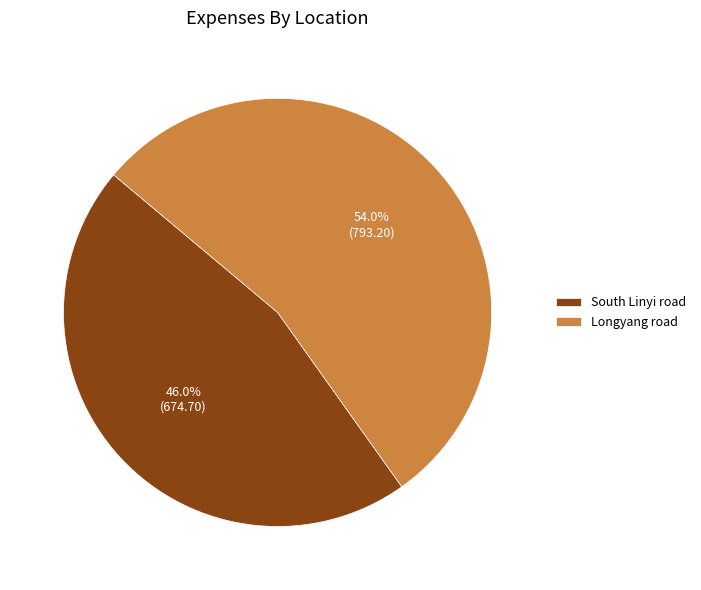

What is the ratio of the value at Longyang road to the value at South Linyi road?

1.2